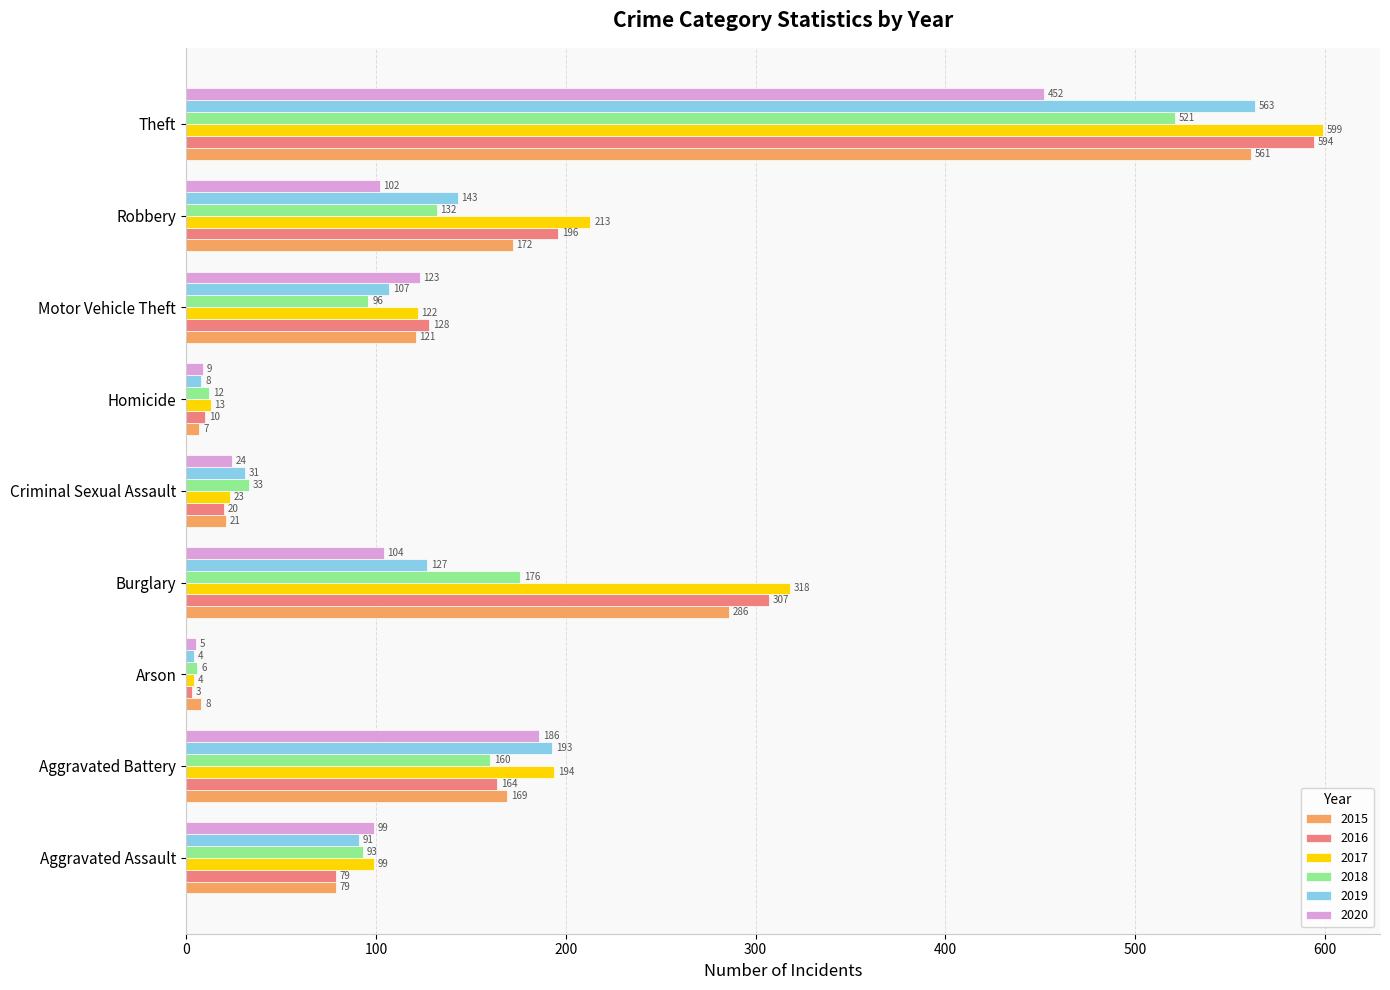

What is the total value across all series at Arson?

30